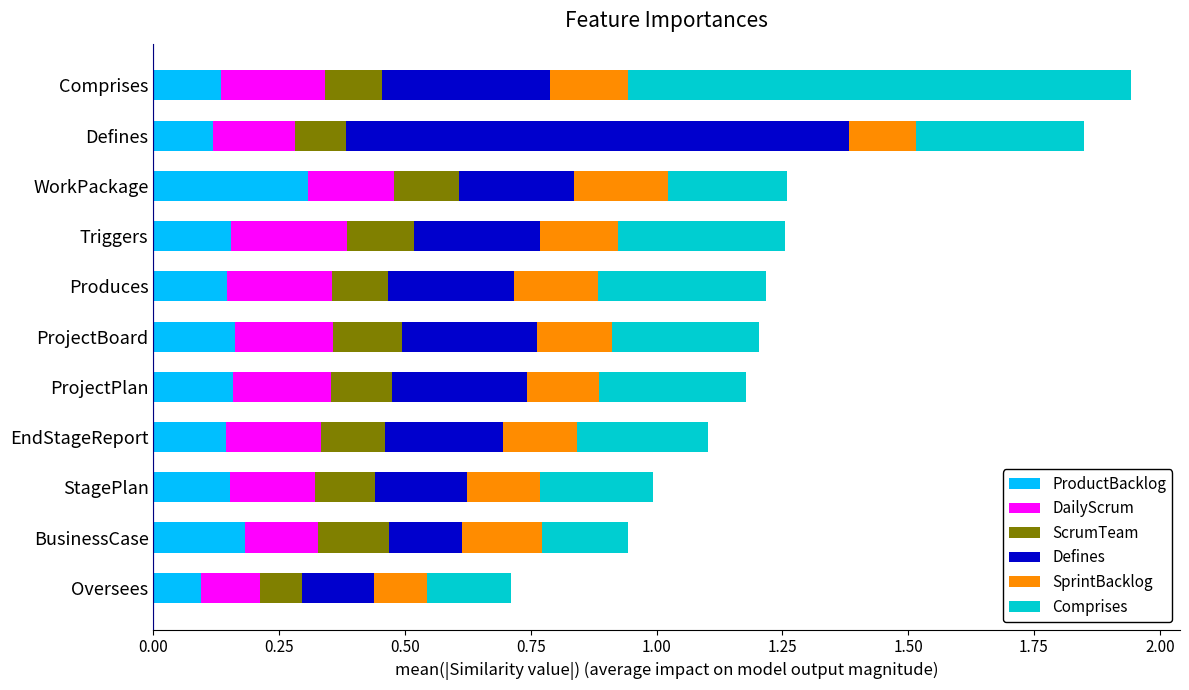

What is the total value across all series at BusinessCase?

0.9